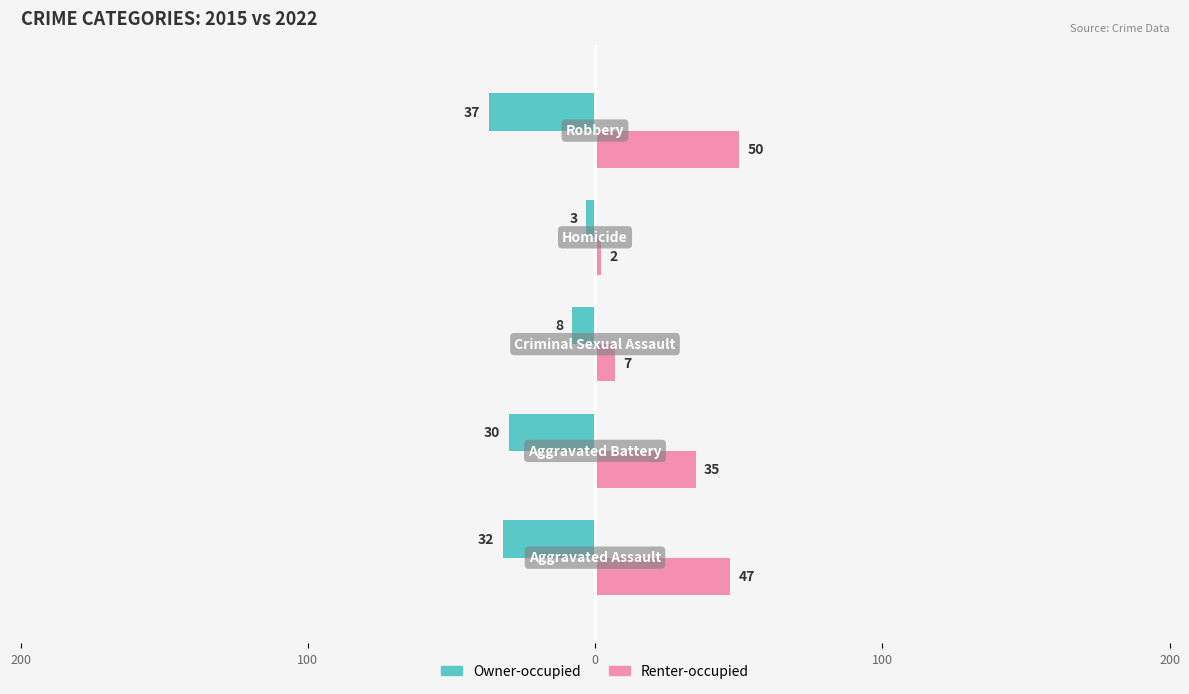

What are all the series names shown in the legend?

Owner-occupied, Renter-occupied